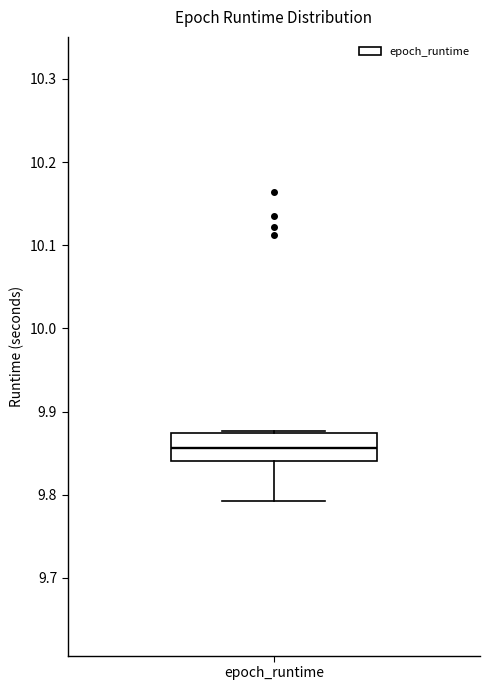

Transcribe this box plot: give where the median line is, the range the box spans, and where the two whiskers end, as read against the y-axis. The values are not printed on the chart, so give them approximately, as read against the axis.

median 9.86, box 9.84 to 9.87, whiskers 9.79 to 9.88